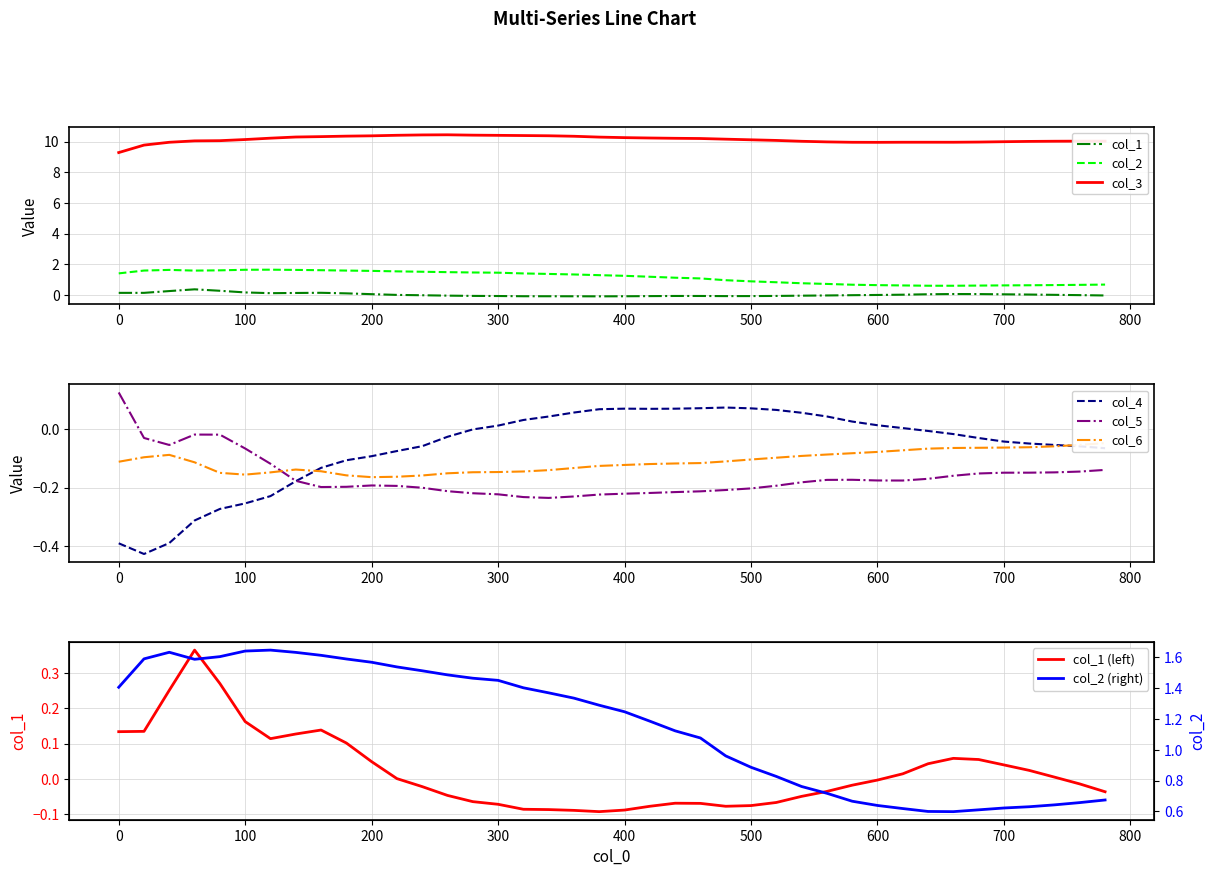

What is the maximum value for col_3?

10.4